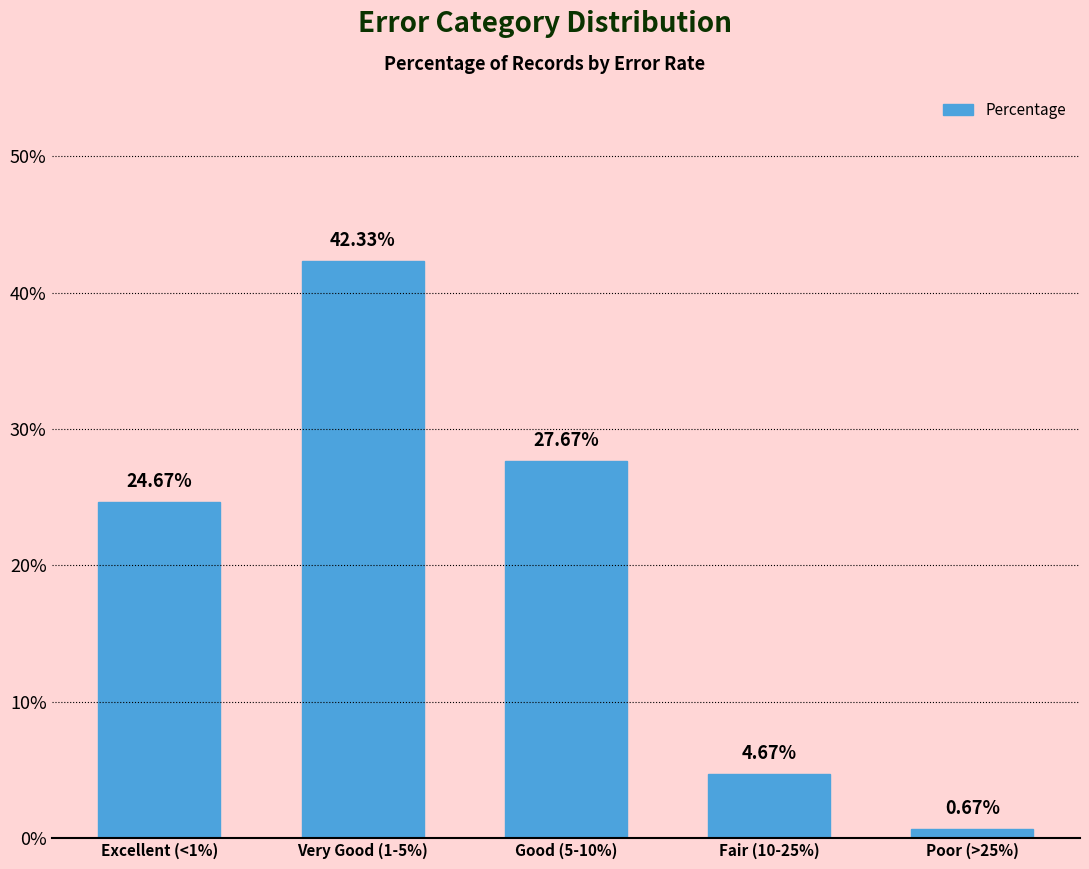

The value at Excellent (<1%) is 24.7. True or false?

True